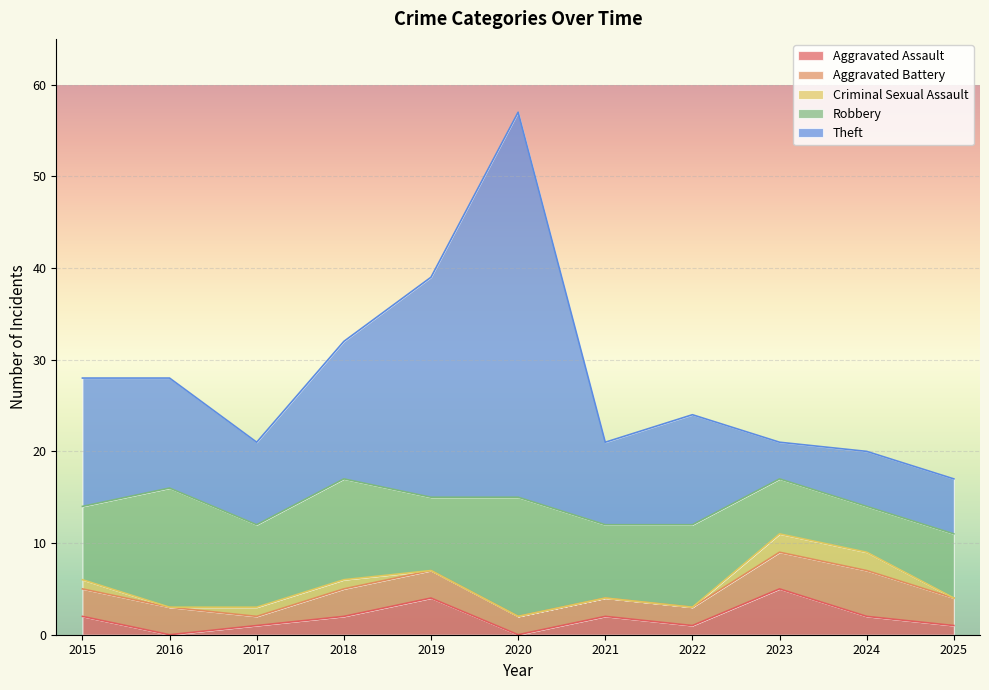

At how many categories does at least one series exceed 22?

2